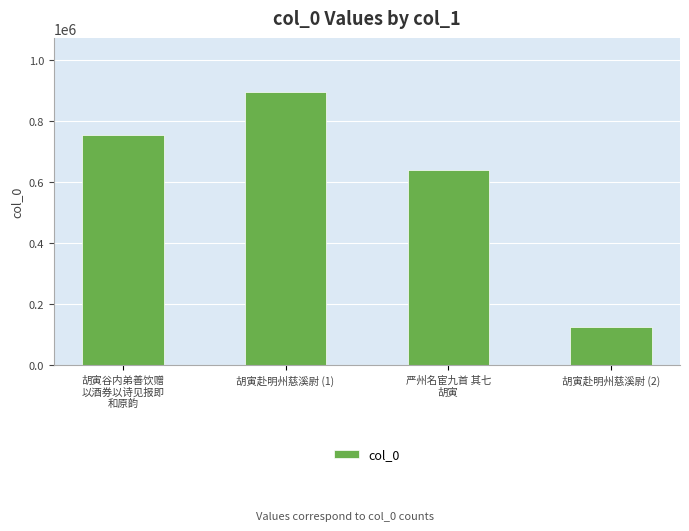

Does the chart contain stacked bars?

No